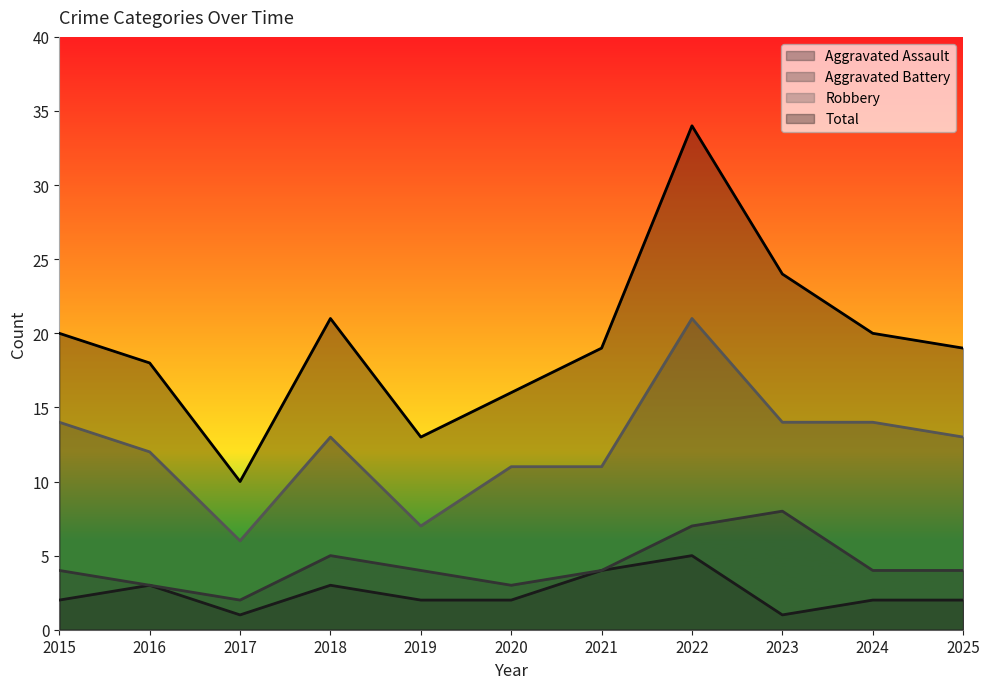

What is the value of the Aggravated Assault point at the 2nd from the left?

3